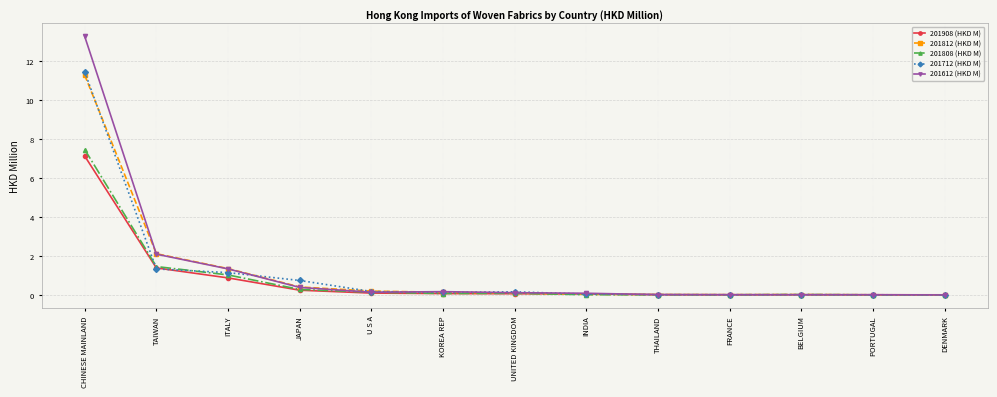

What is the maximum value shown in the chart?

13.3